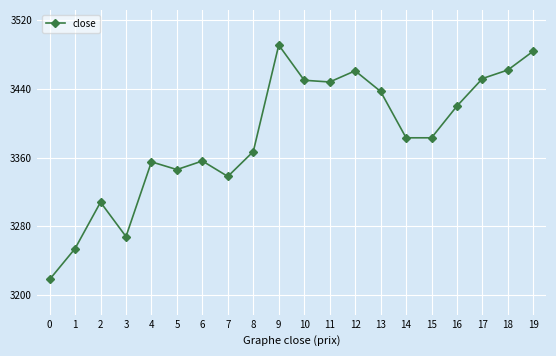

The chart shows a value of 1326 at 13. True or false?

False